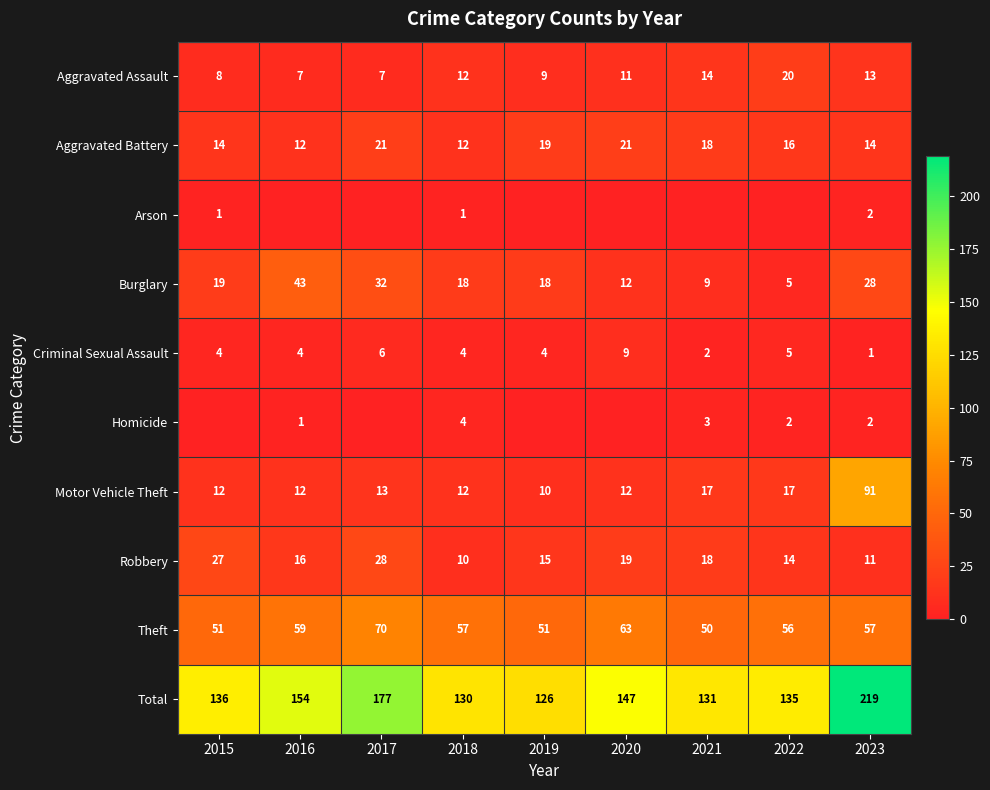

What is the average value of the Criminal Sexual Assault series?

4